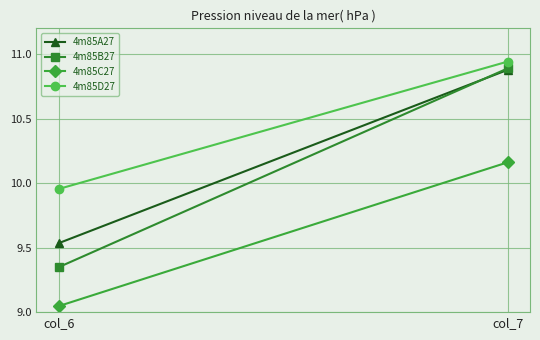

Is this an area chart (filled region under the line)?

No